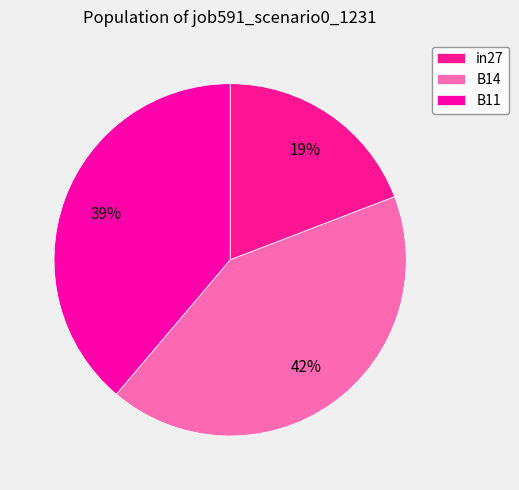

To the nearest percent, what is the difference between the largest and smallest slice percentages?

23%